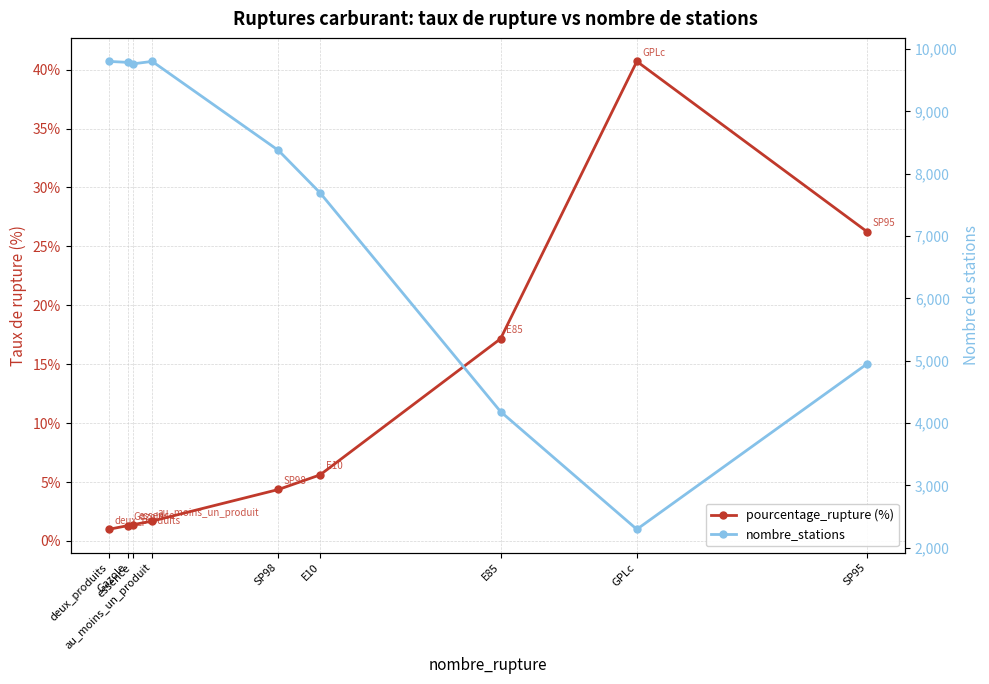

What is the label of the 2nd point from the right?

GPLc